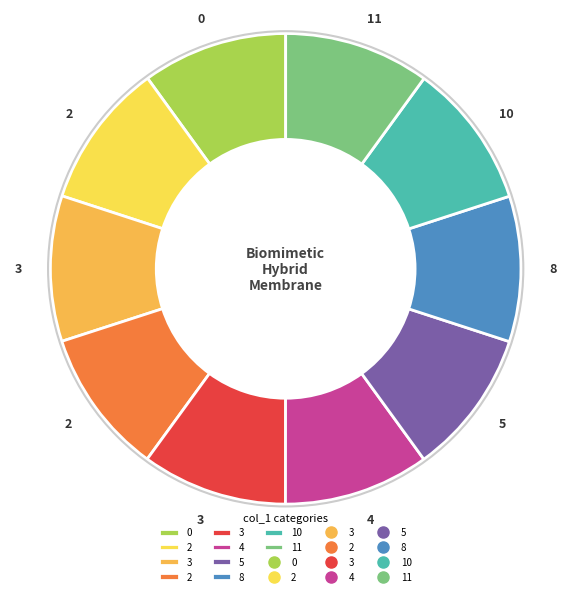

How many segments does this pie chart have?

10